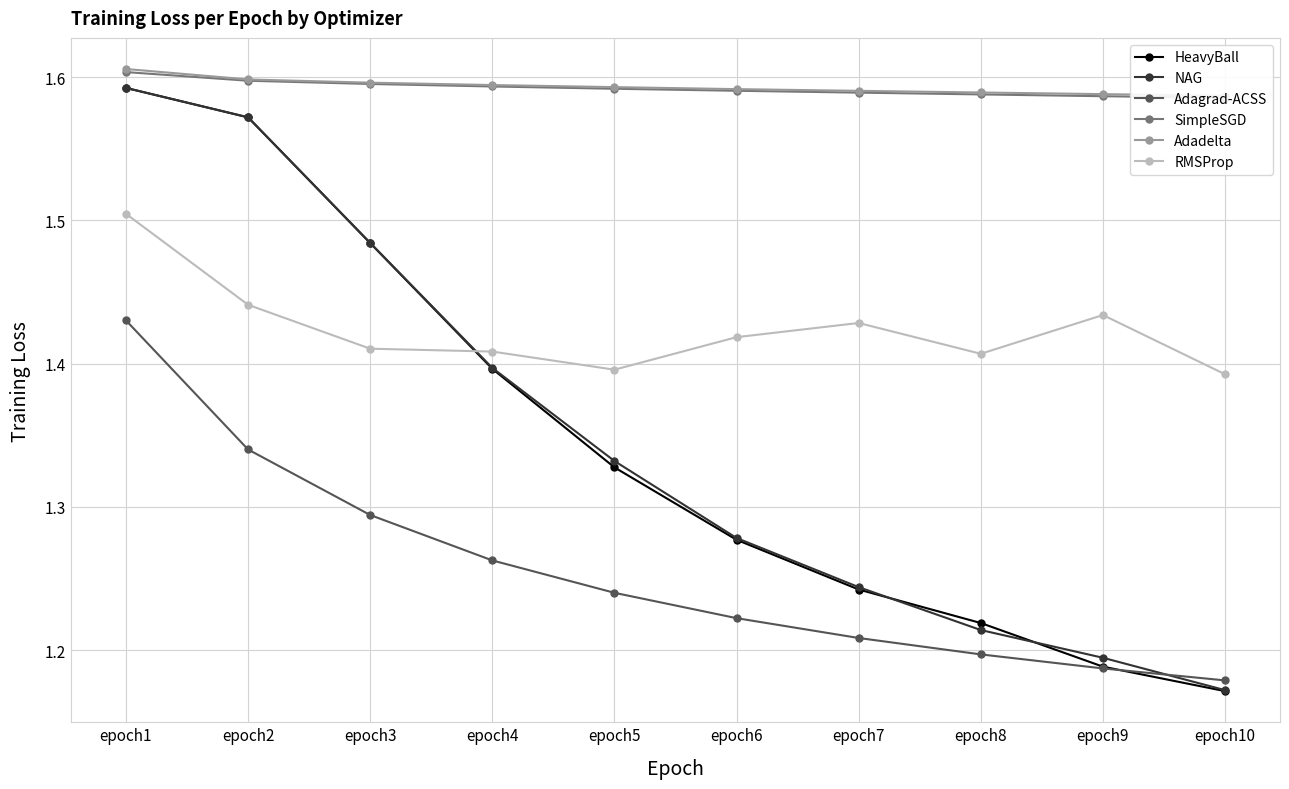

At which category is the sum across all series the highest?

epoch1